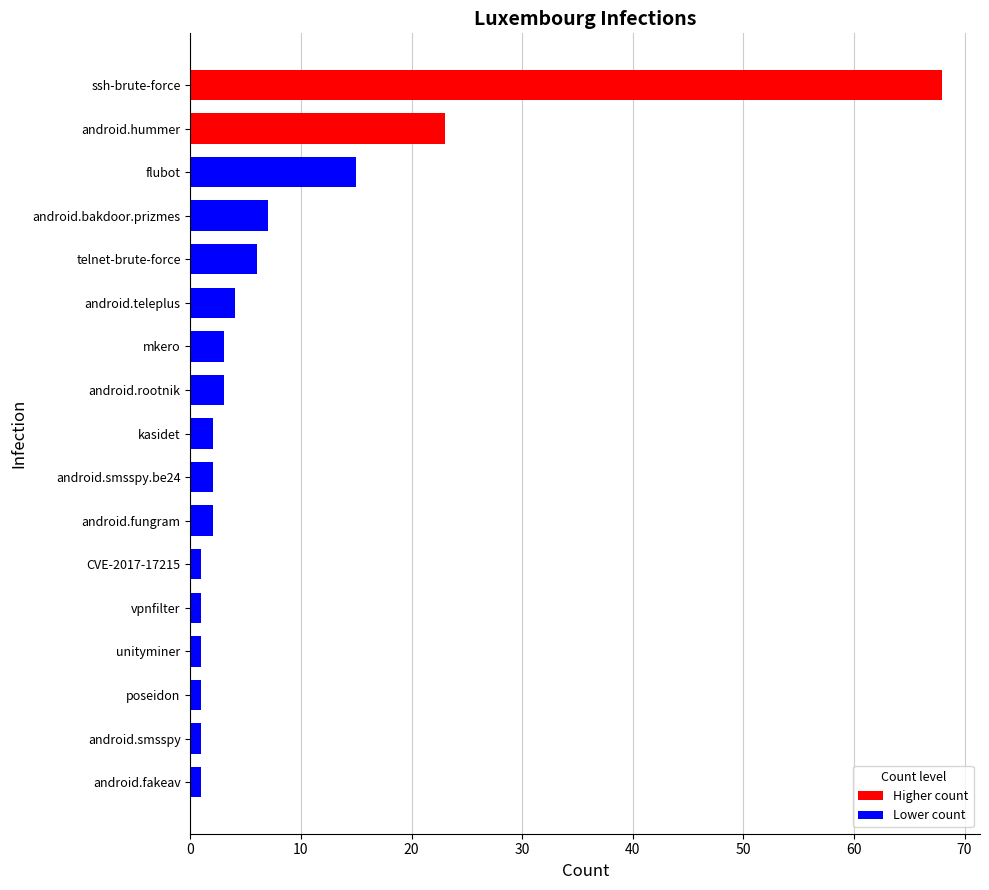

The chart shows a value of 4 at android.teleplus. True or false?

True